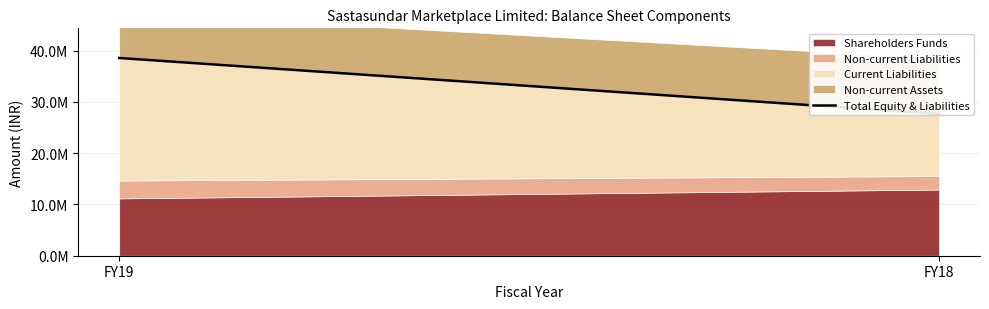

How many values are between 27642424 and 38559773?

2